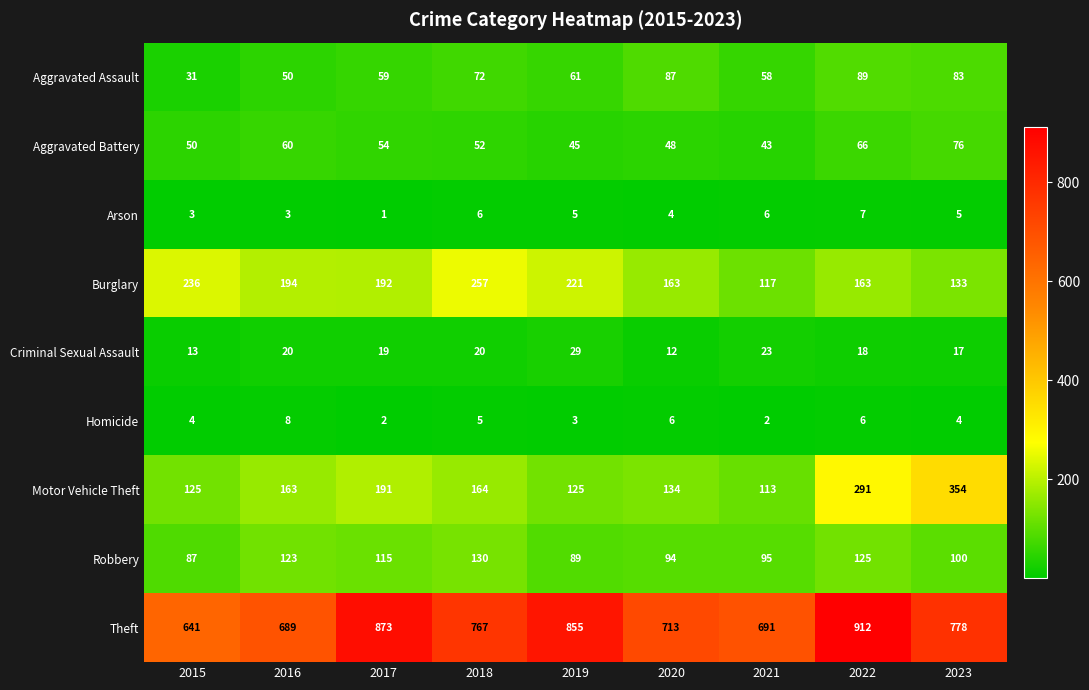

What is the spread (max minus min) of values at 2018?

762